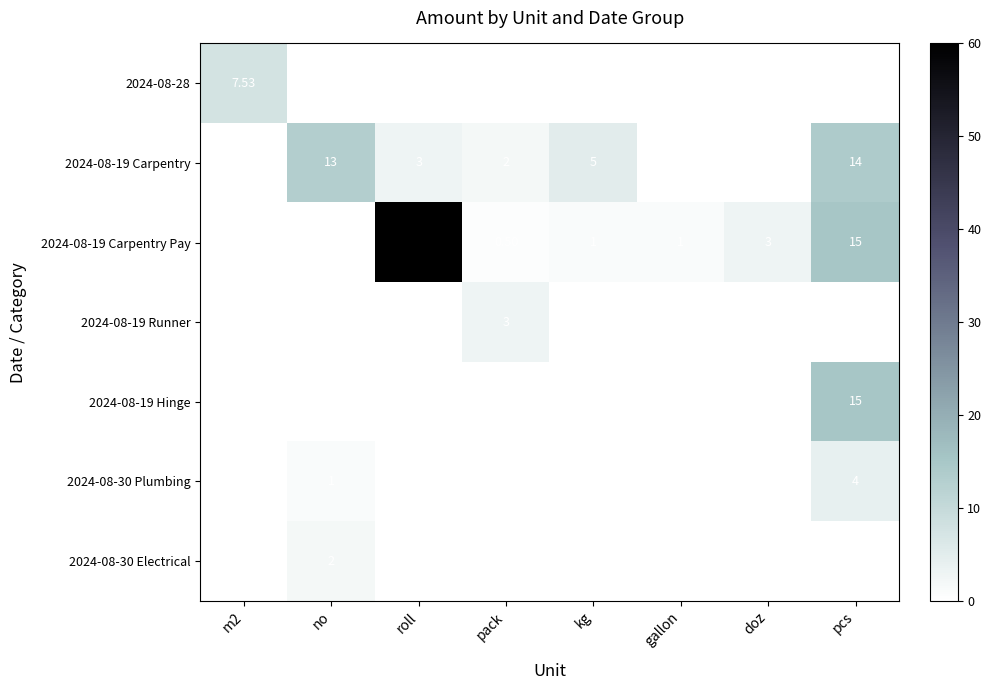

Is the value of 2024-08-30 Plumbing at pcs greater than the value of 2024-08-19 Hinge at doz?

Yes